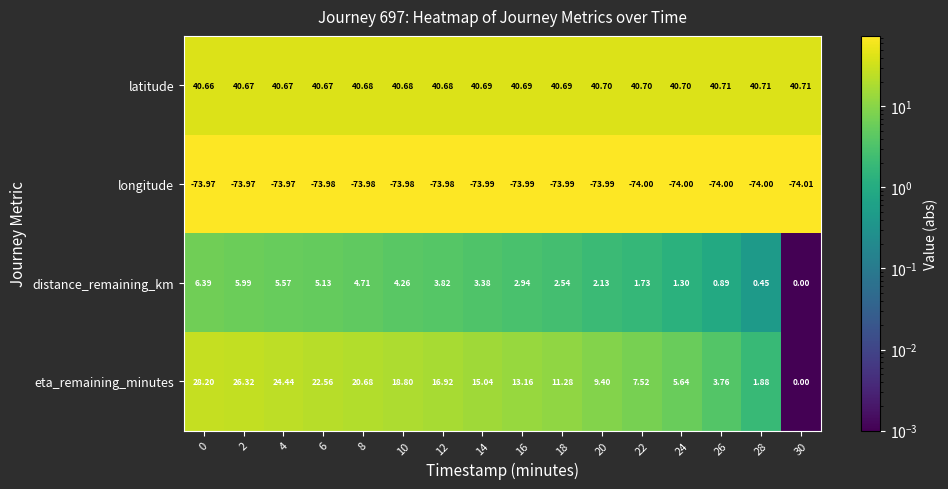

Between 0 and 4, which series saw the biggest shift?

eta_remaining_minutes